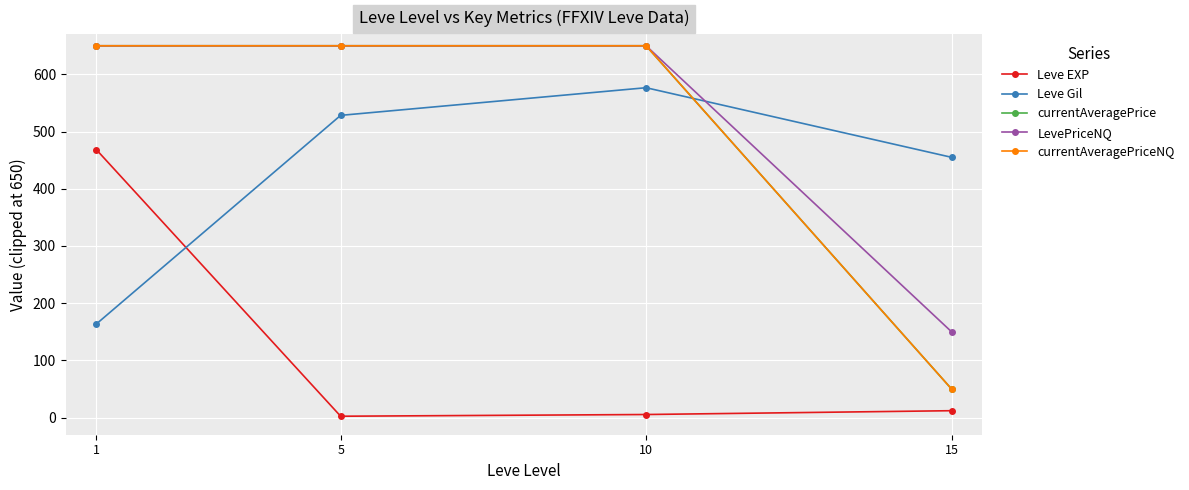

At which category does Leve EXP reach its first local valley?

5